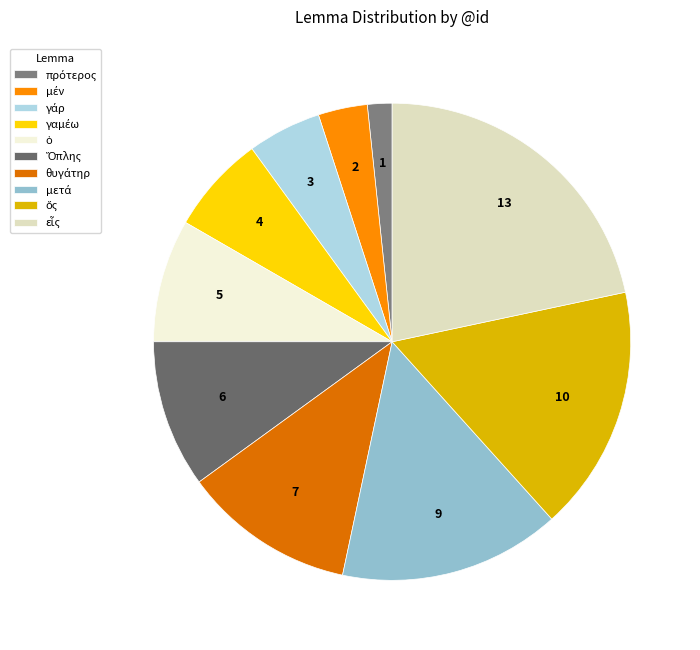

Count the number of slices in the pie.

10